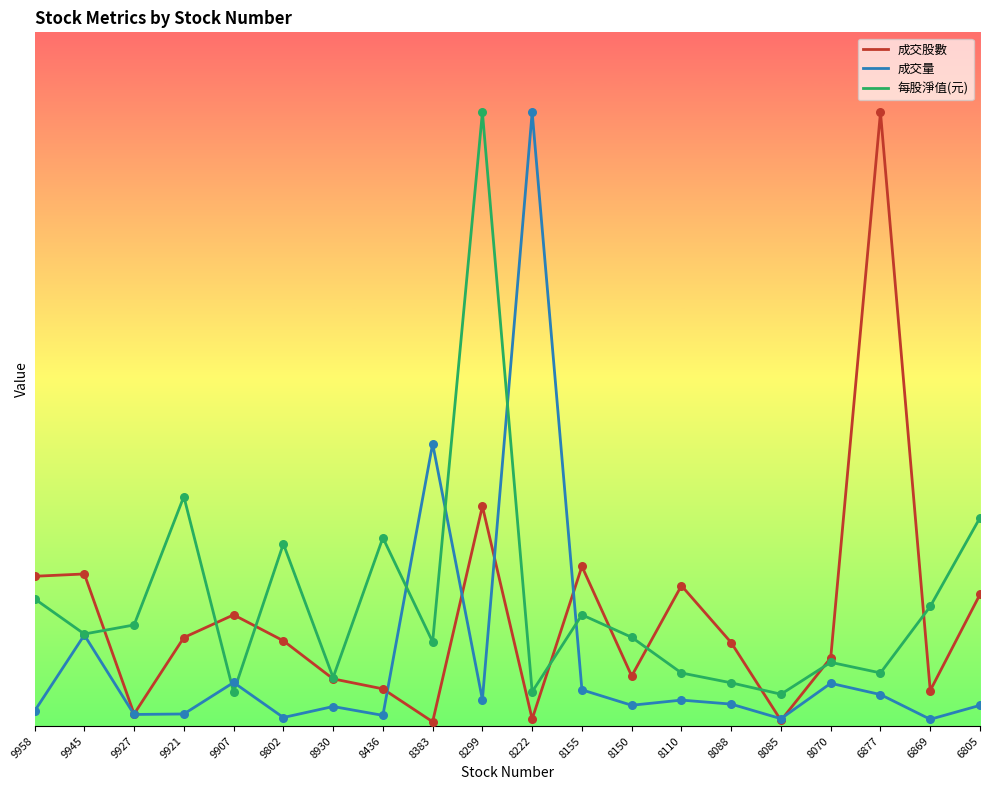

What are all the series names shown in the legend?

成交股數, 成交量, 每股淨值(元)